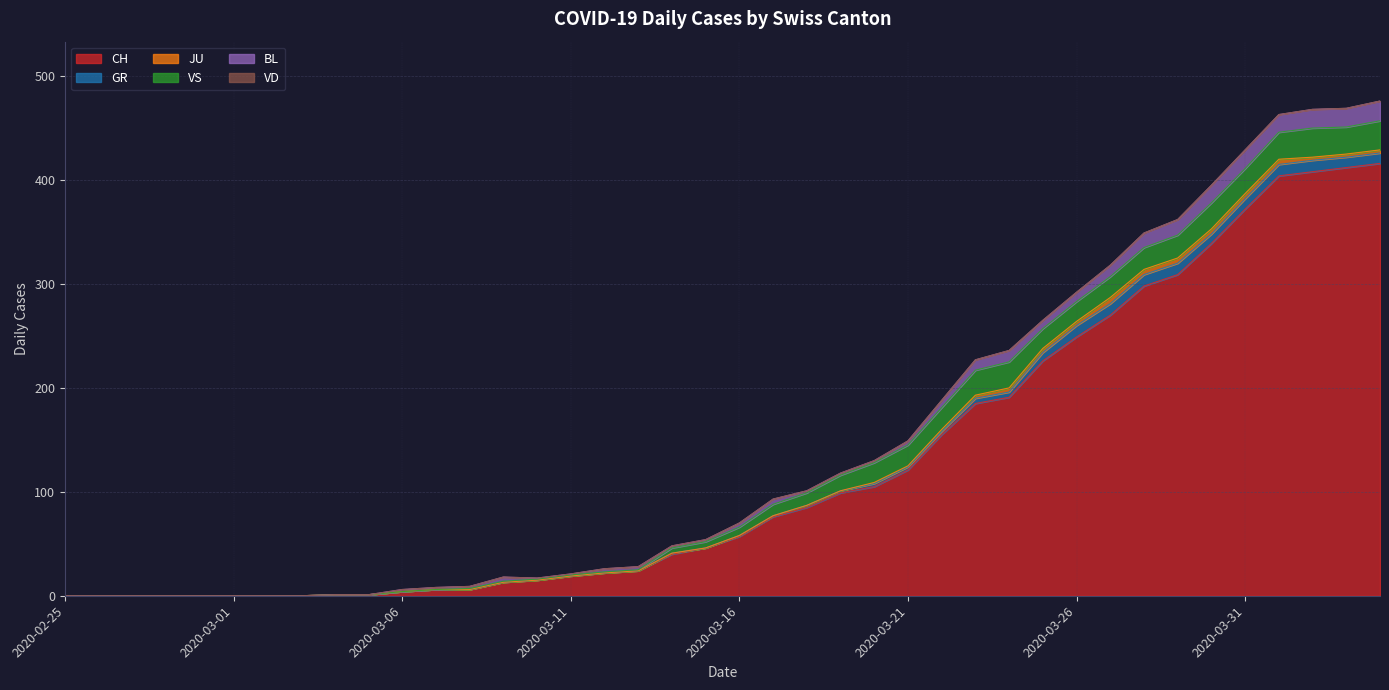

What is the difference between the CH values at 2020-03-27 and 2020-03-05?

269